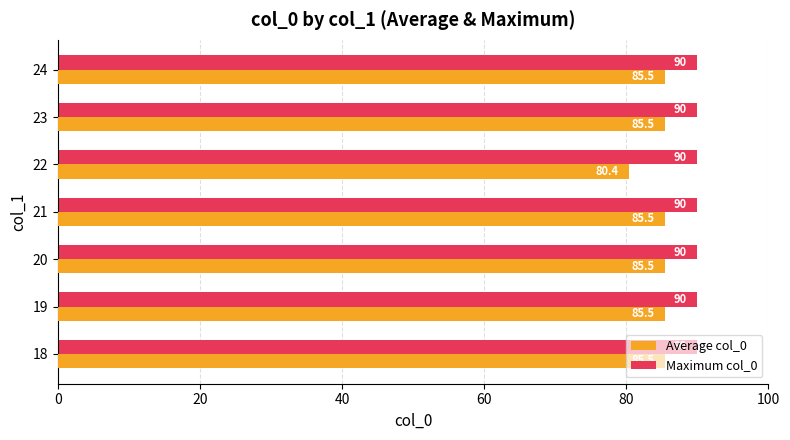

What value does the Average col_0 series have at 22?

80.4